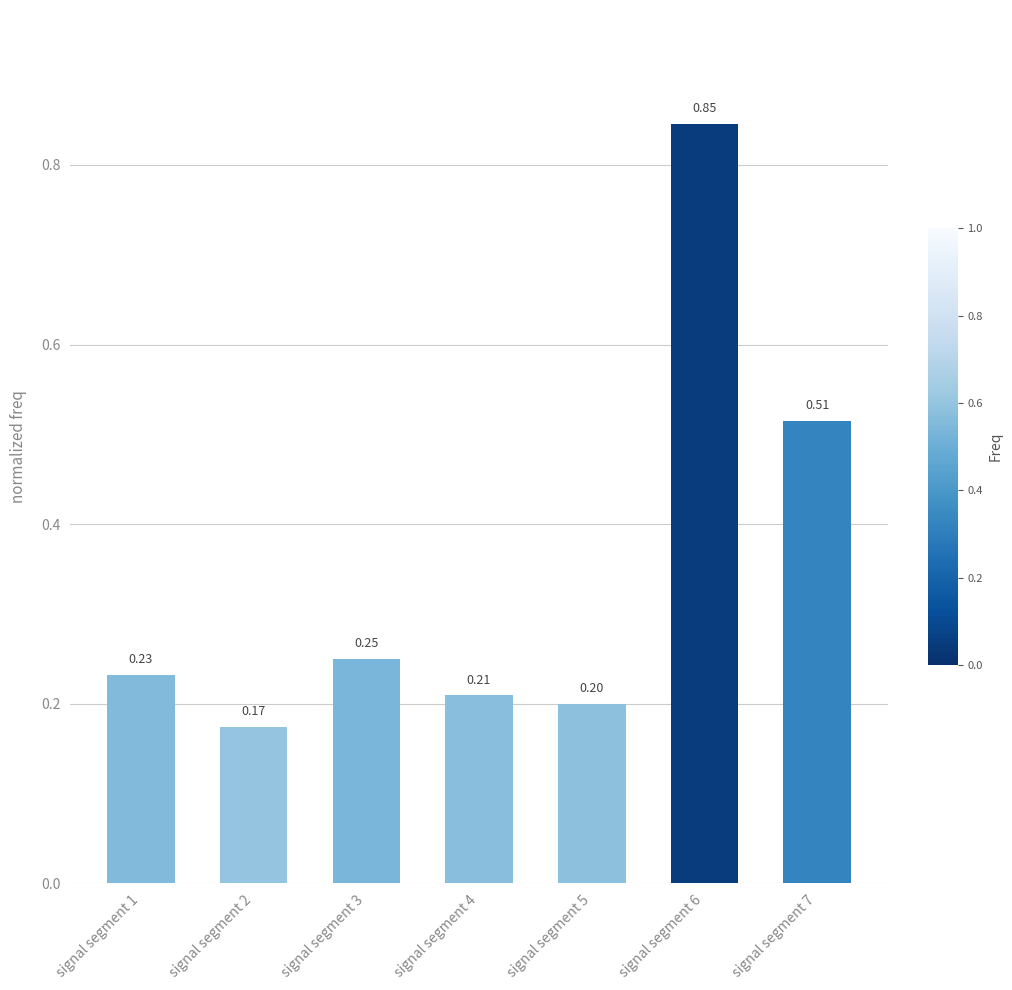

Rank the categories by value from lowest to highest.

signal segment 2, signal segment 5, signal segment 4, signal segment 1, signal segment 3, signal segment 7, signal segment 6